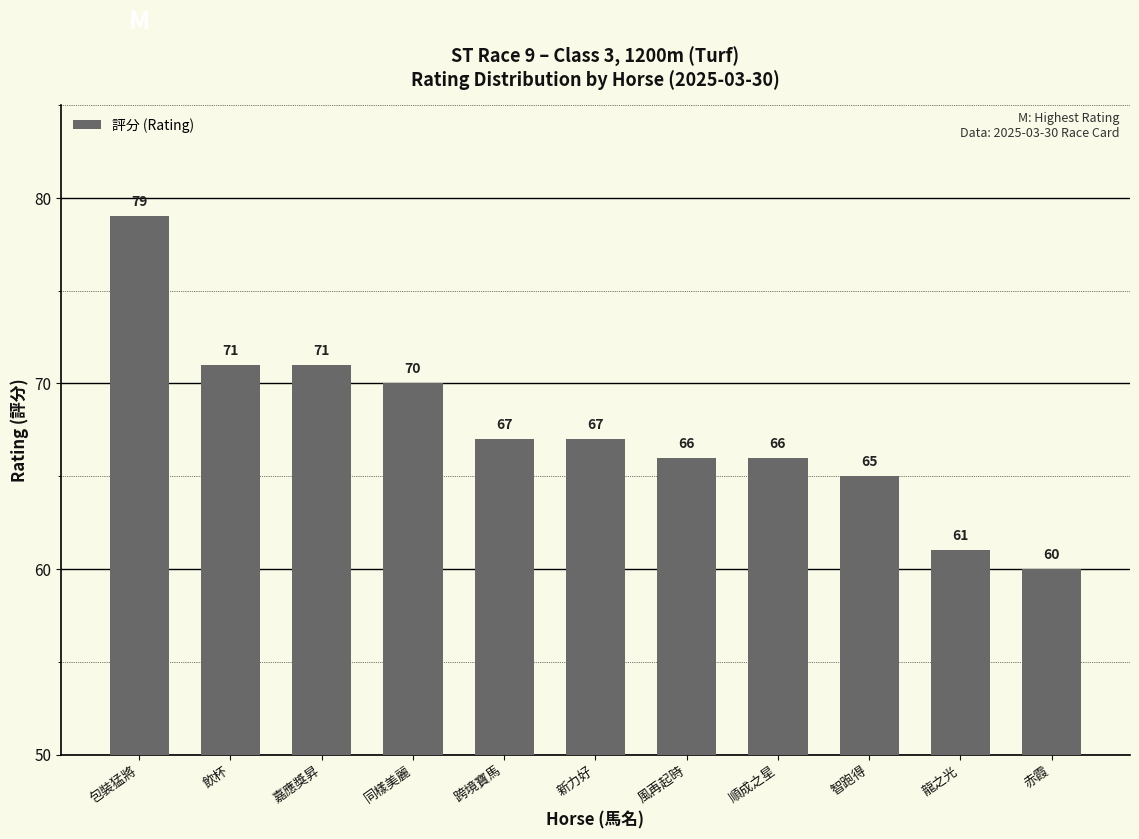

What is the sum of the values at 風再起時 and 包裝猛將?

145